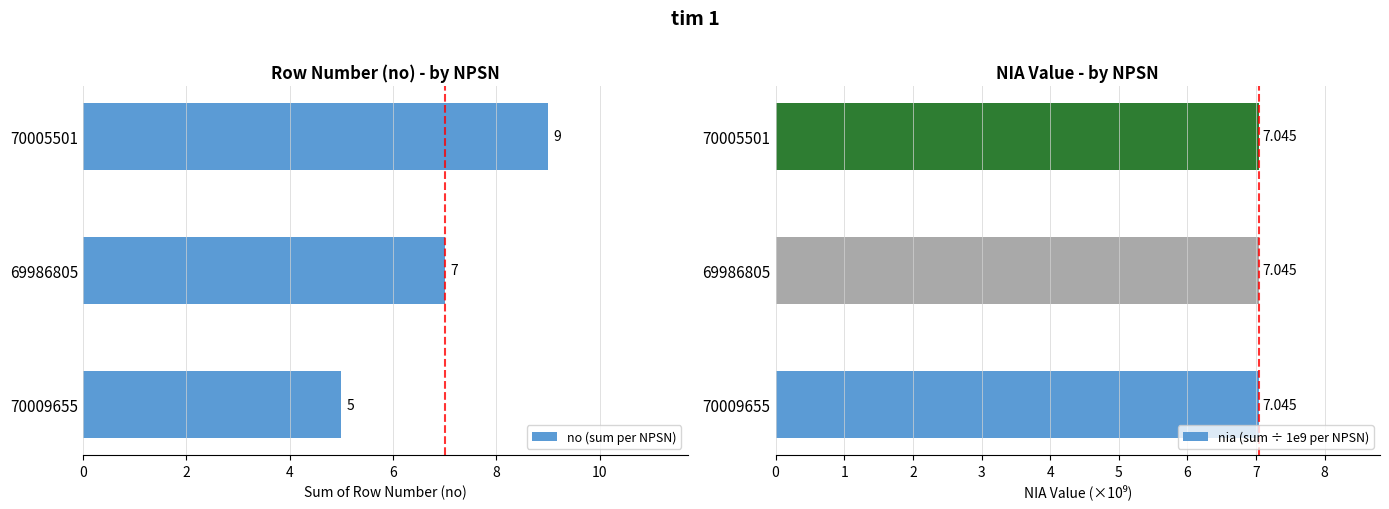

The value of no (sum per NPSN) at 69986805 is 12. True or false?

False